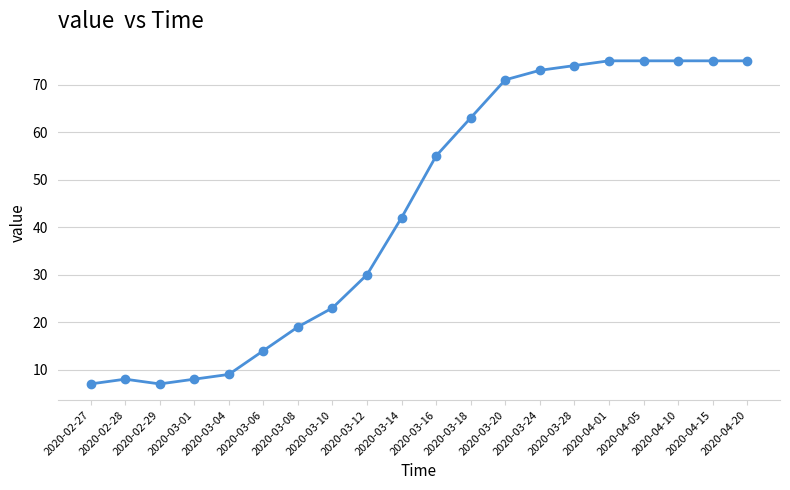

The value at 2020-03-28 is 48. True or false?

False